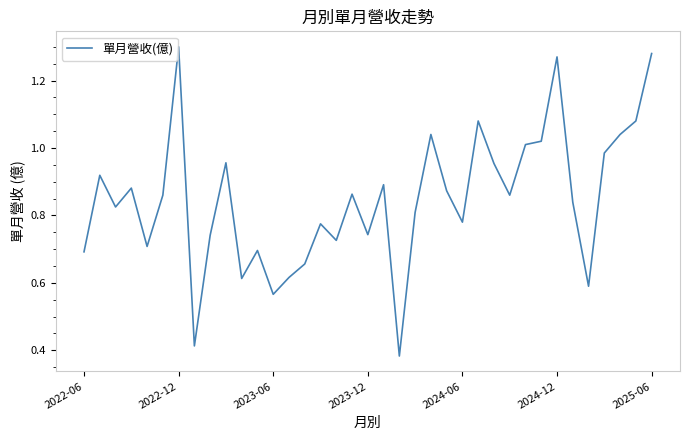

Is this an area chart (filled region under the line)?

No